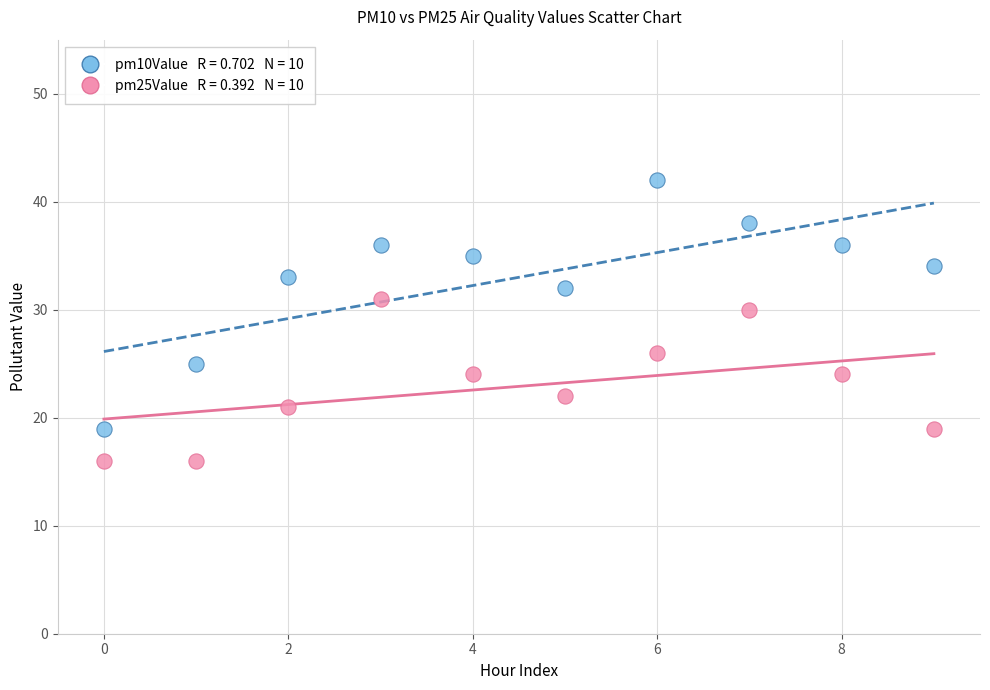

Across all data points, what is the range of Y values (max minus min)?

26